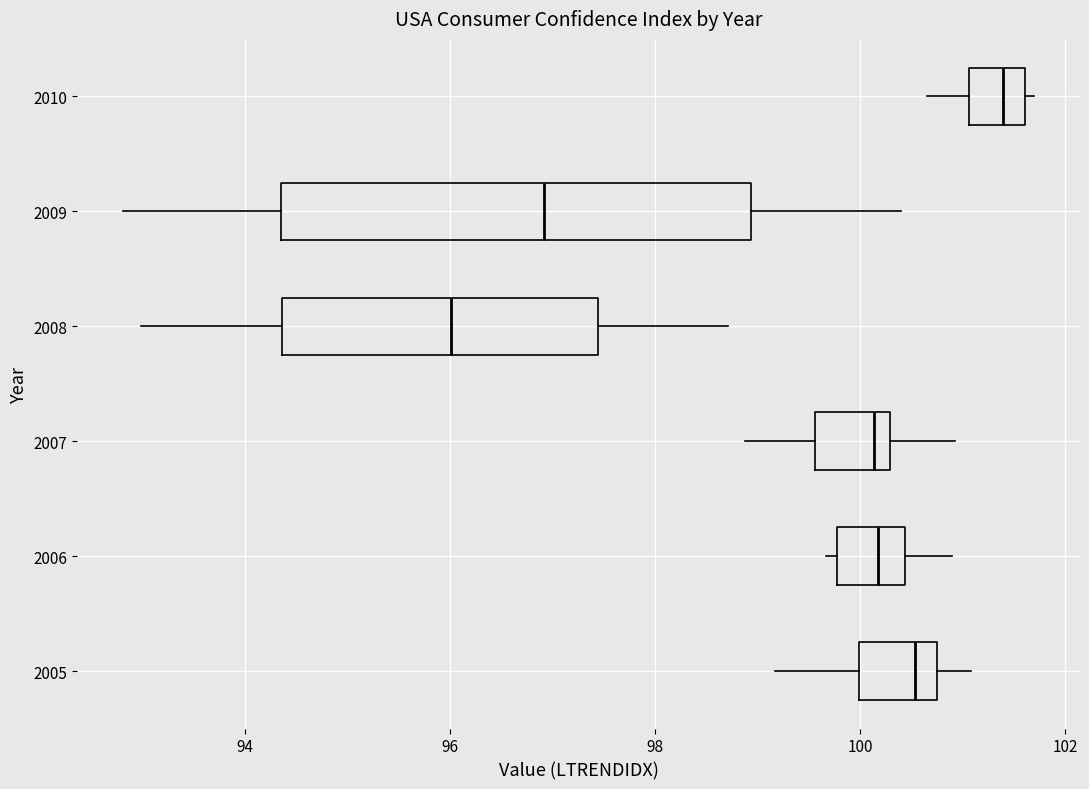

Where is the left edge of the box at y = 2009 on the x-axis? The values are not printed on the chart, so give them approximately, as read against the axis.

94.4